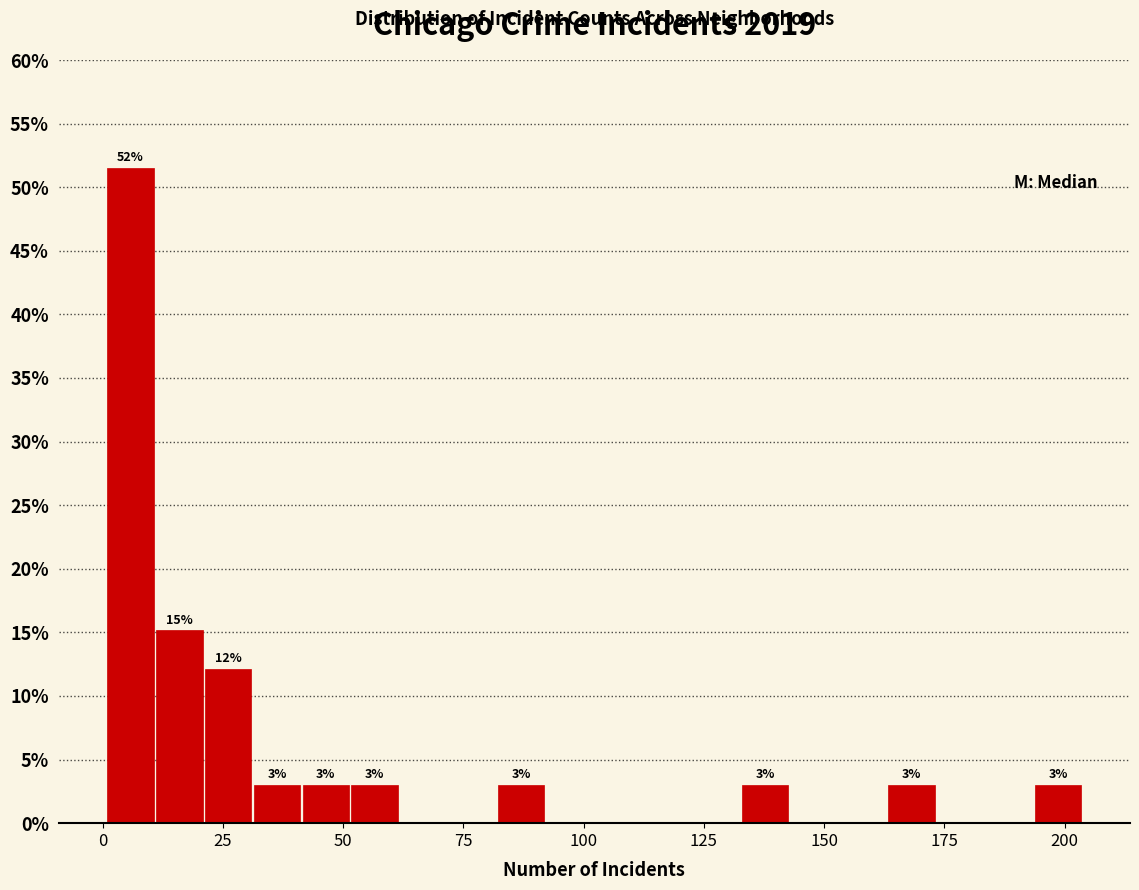

Around what value on the x-axis is the tallest bar? Give the approximate position of its centre, as read against the axis.

5